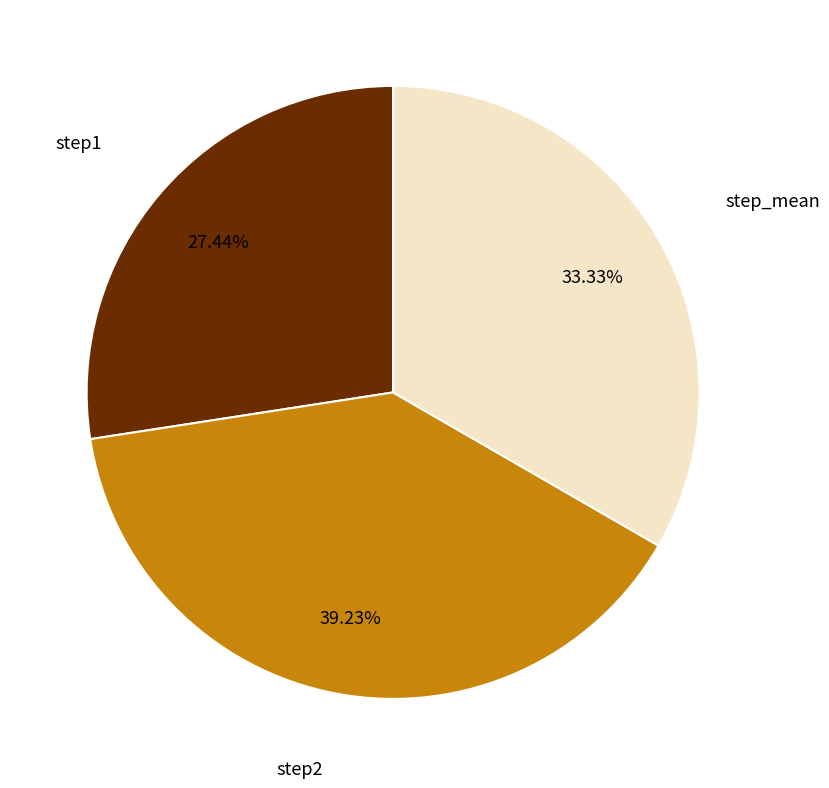

To the nearest percent, what portion does step_mean represent?

33%